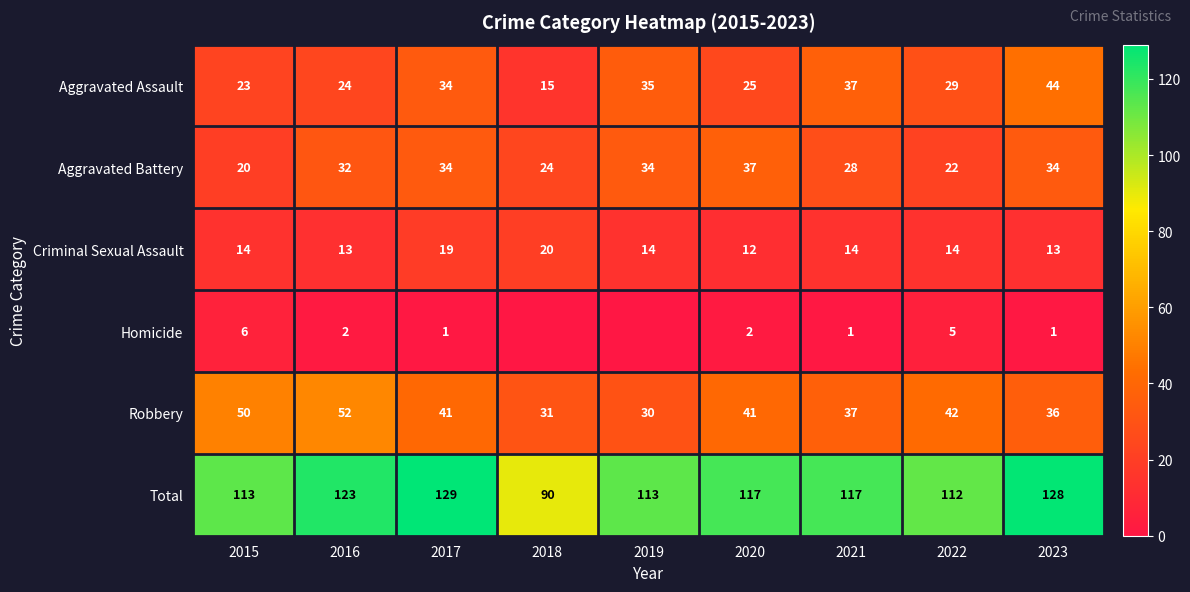

Is the value of Aggravated Battery at 2022 greater than the value of Homicide at 2021?

Yes